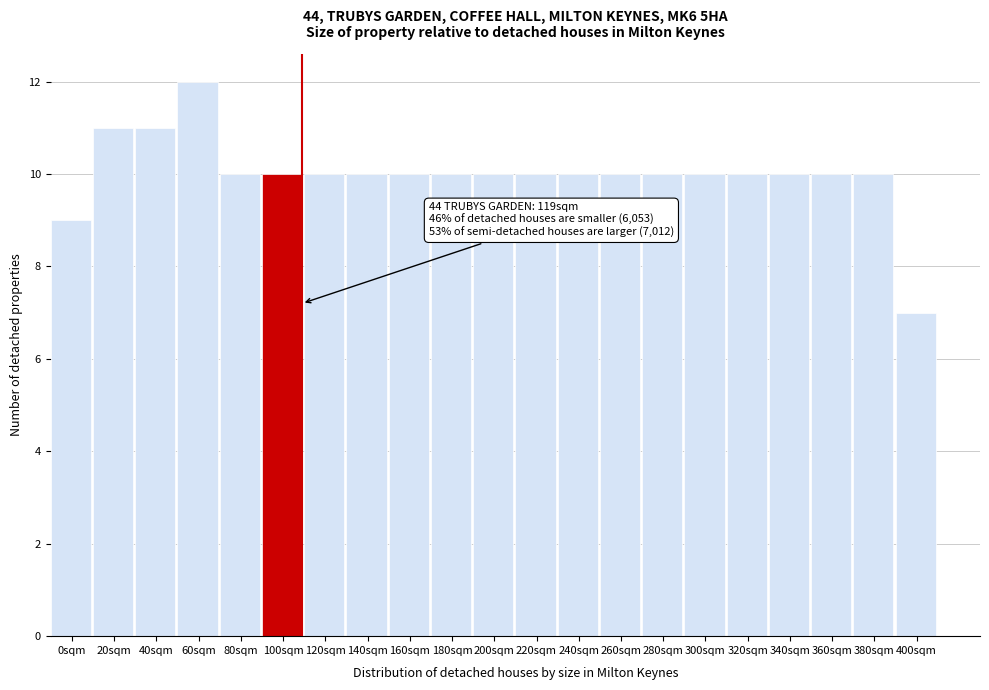

Reading left to right, transcribe all the data shown in this chart.

9	11	11	12	10	10	10	10	10	10	10	10	10	10	10	10	10	10	10	10	7